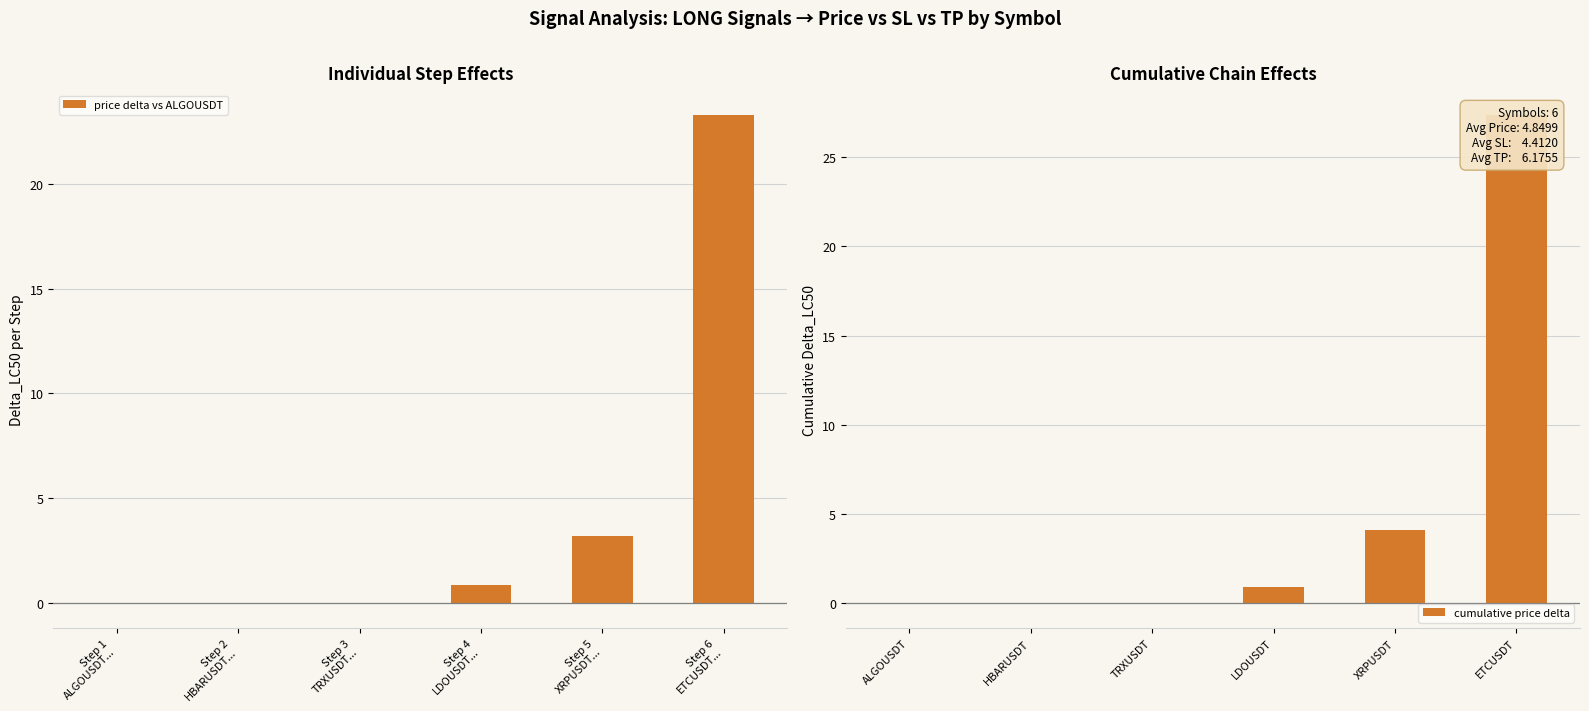

What is the sum of all price delta vs ALGOUSDT values?

27.4